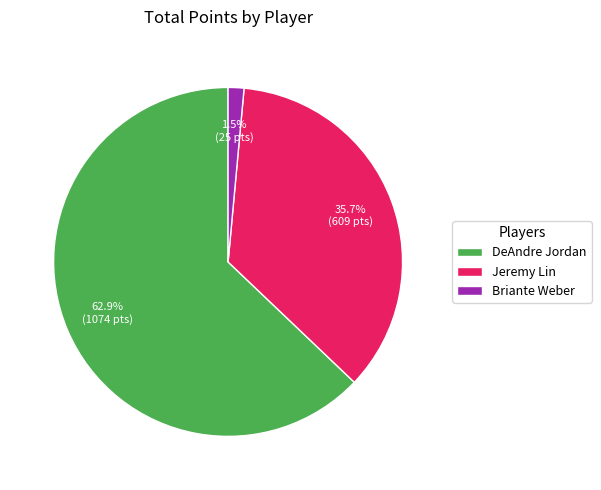

Which has a higher value, Briante Weber or Jeremy Lin?

Jeremy Lin